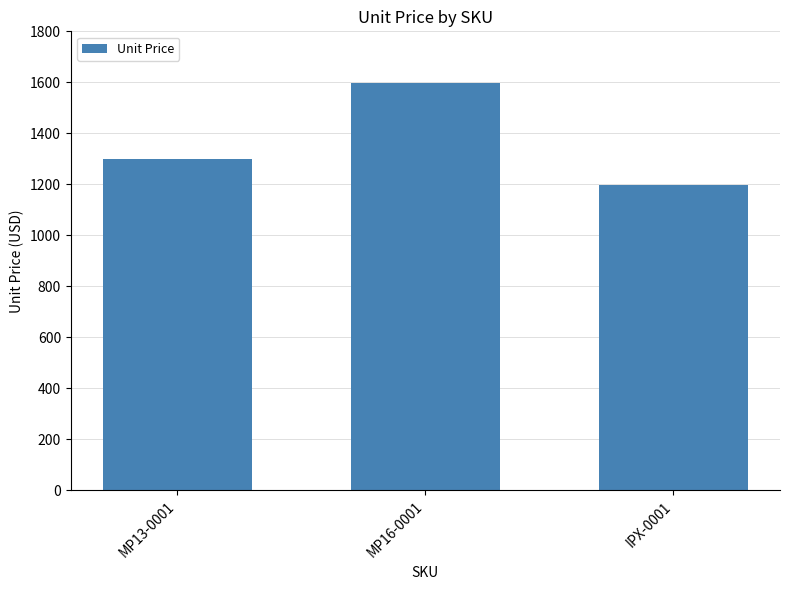

Which category has the highest value across all series?

MP16-0001